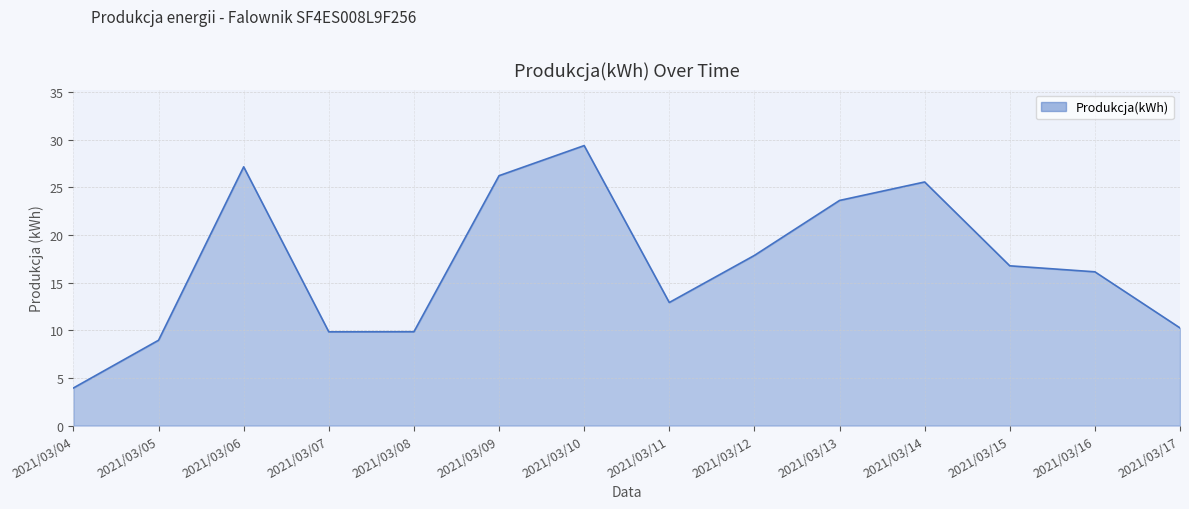

What is the difference between the maximum and minimum values?

25.4